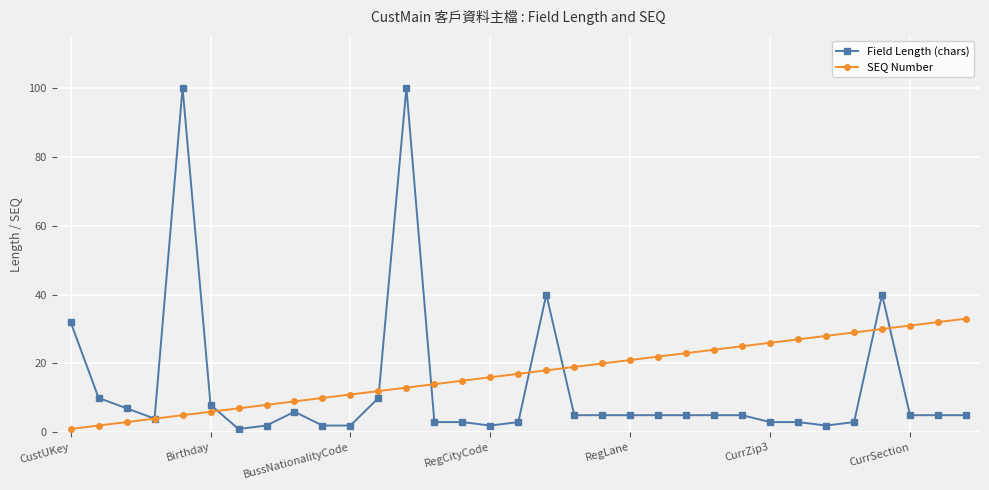

What is the difference between the maximum and minimum values in the SEQ Number series?

32